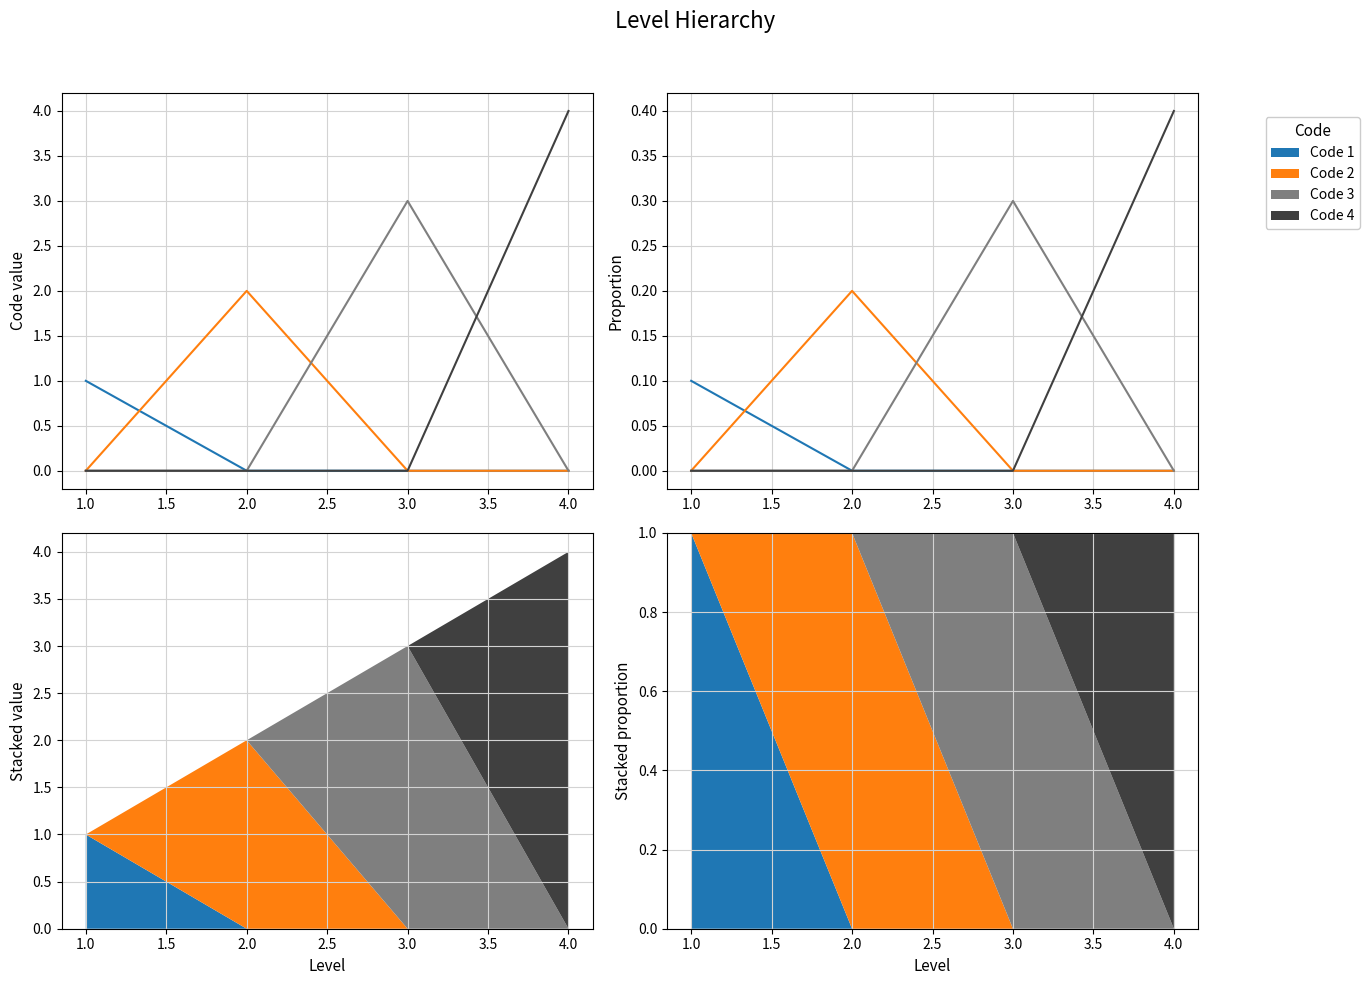

What is the highest value of the Code 3 series?

0.3